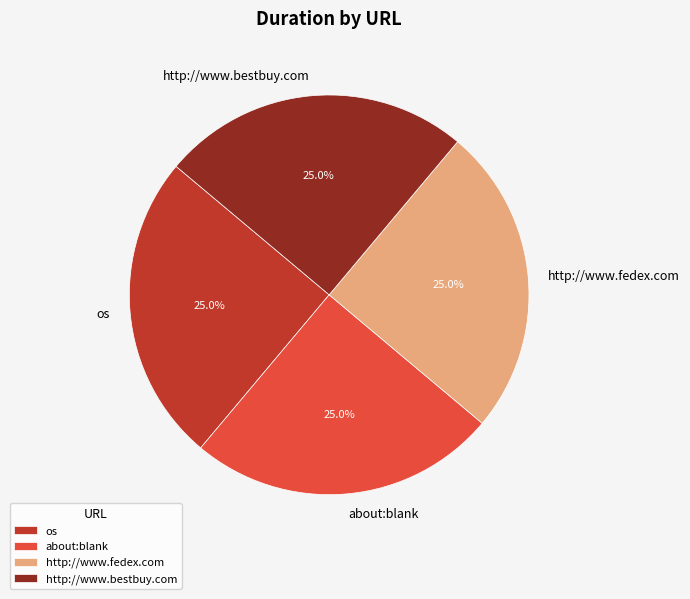

What percentage is the about:blank slice, to the nearest percent?

25%